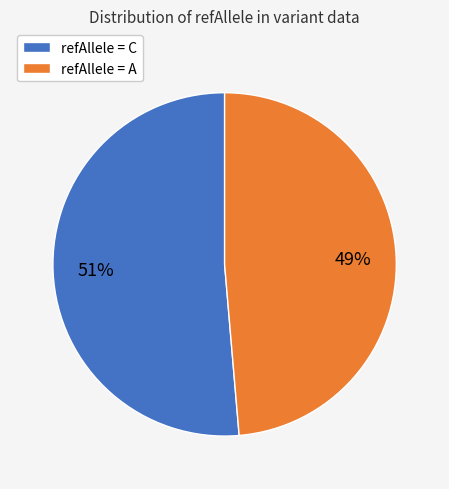

Which category has the biggest portion of the pie?

refAllele = C